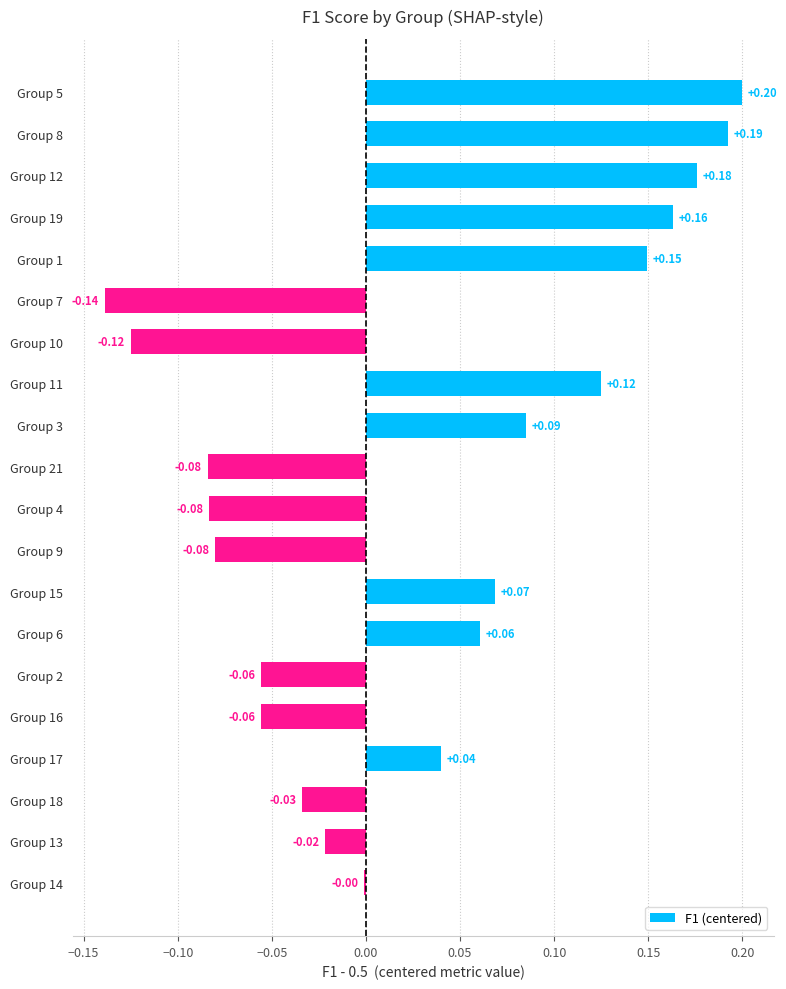

What is the change in value from Group 7 to Group 18?

+0.1